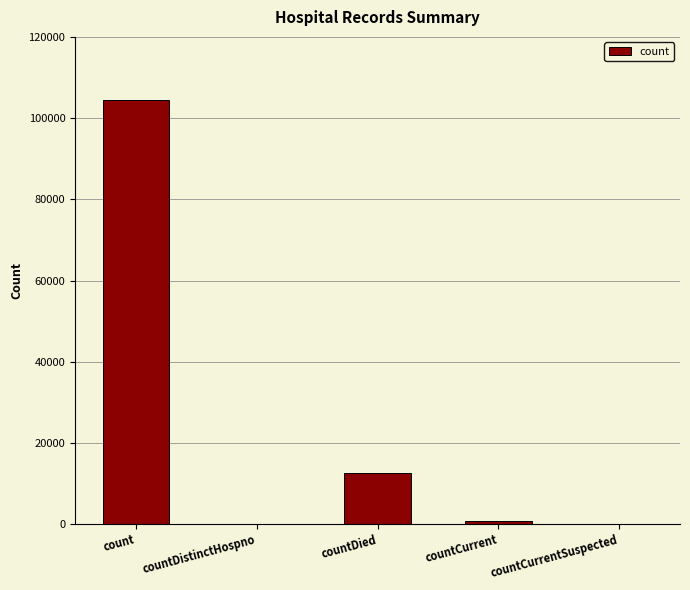

What is the approximate value at count?

104436